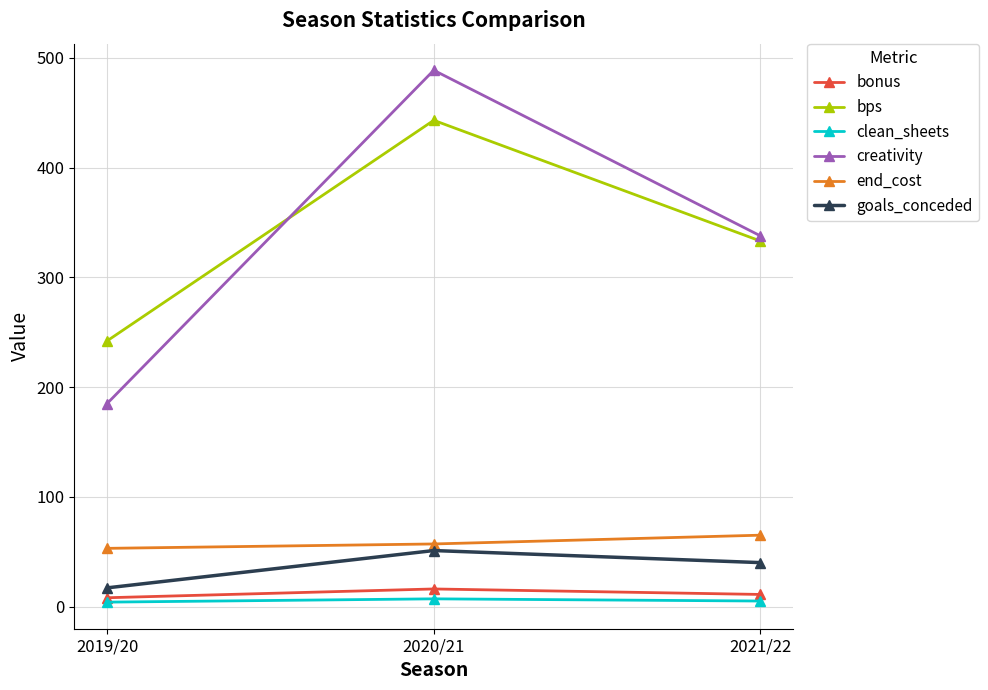

Count the number of categories in the chart.

3